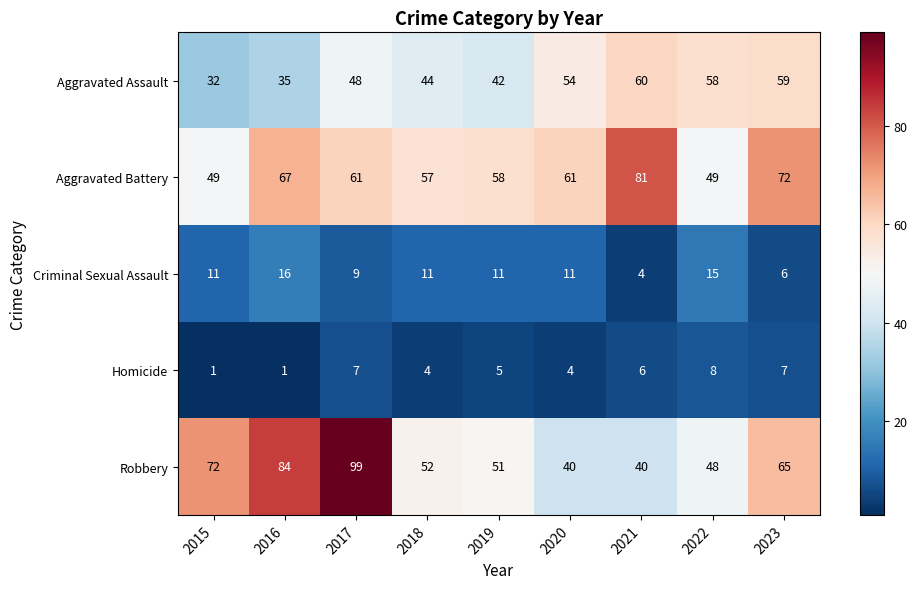

The Homicide series shows 7 at 2023. True or false?

True